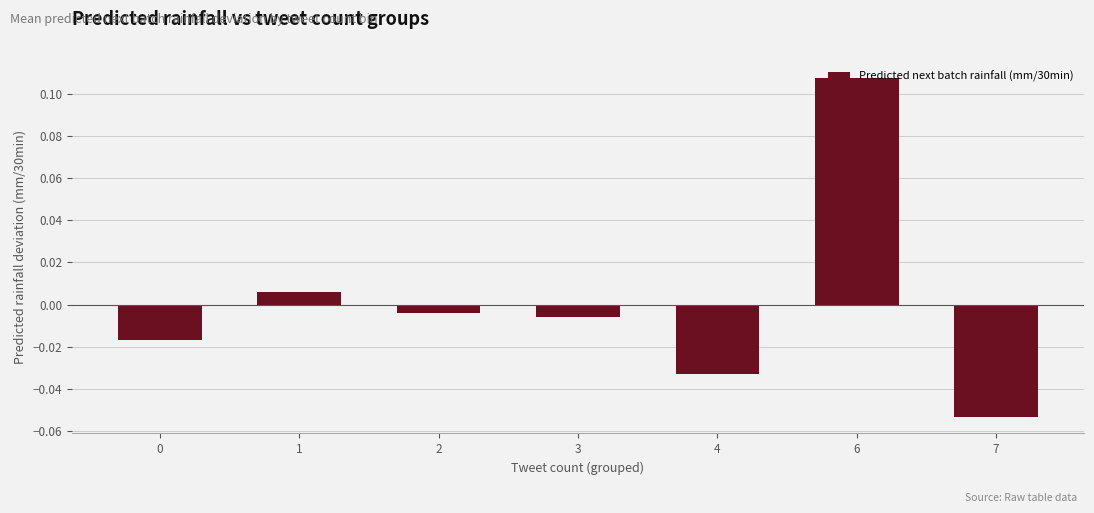

How many data points does each series have?

7